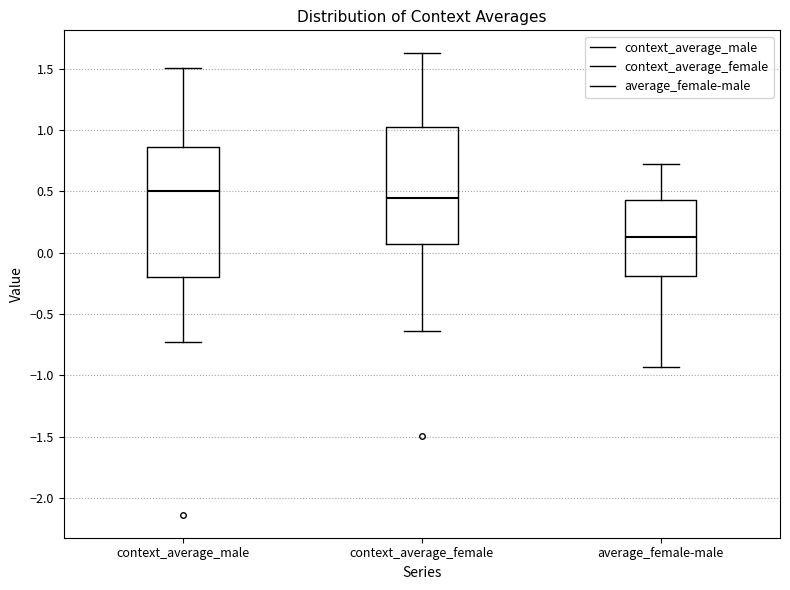

Reading left to right, transcribe this box plot: for each box, give where its median line is, the range the box spans, and where its two whiskers end, as read against the y-axis. The values are not printed on the chart, so give them approximately, as read against the axis.

context_average_male: median 0.50, box -0.20 to 0.85, whiskers -0.75 to 1.50
context_average_female: median 0.45, box 0.05 to 1.05, whiskers -0.65 to 1.65
average_female-male: median 0.15, box -0.20 to 0.45, whiskers -0.95 to 0.70